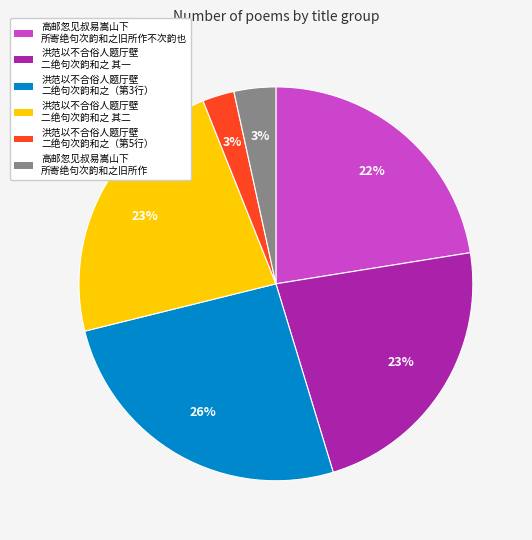

To the nearest percent, what is the average slice percentage?

17%